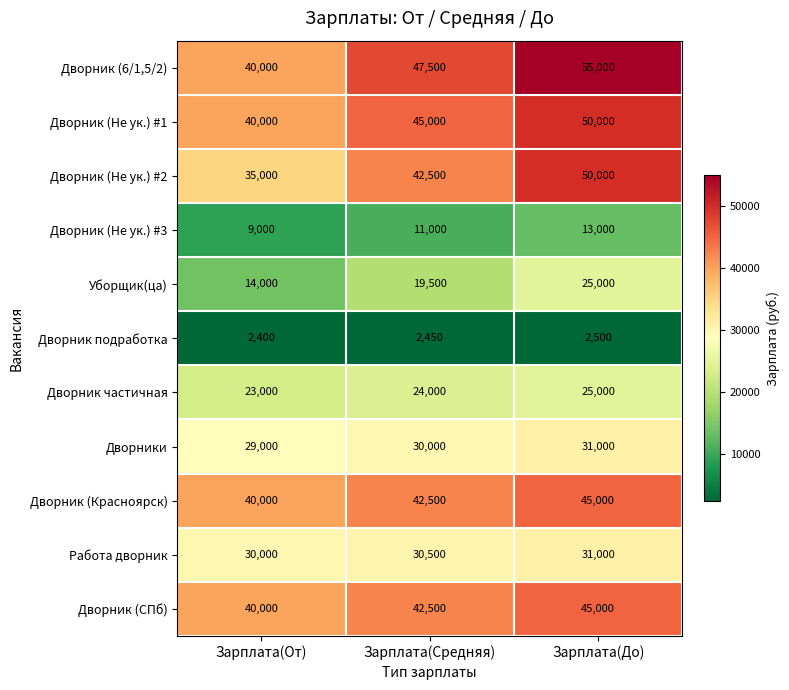

At which category does the chart reach its minimum across all series?

Зарплата(От)